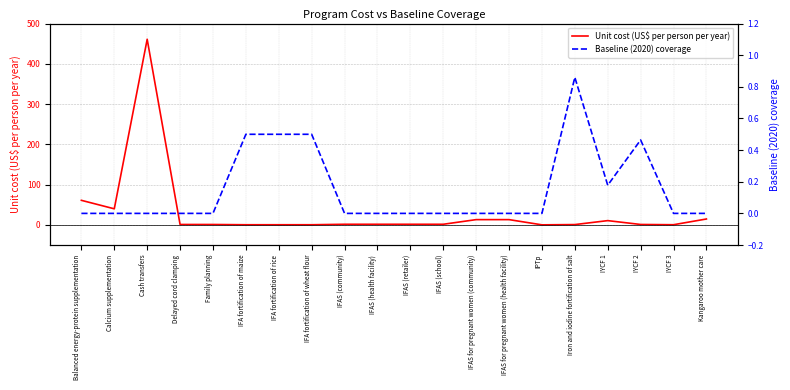

How many lines are shown in the chart?

2